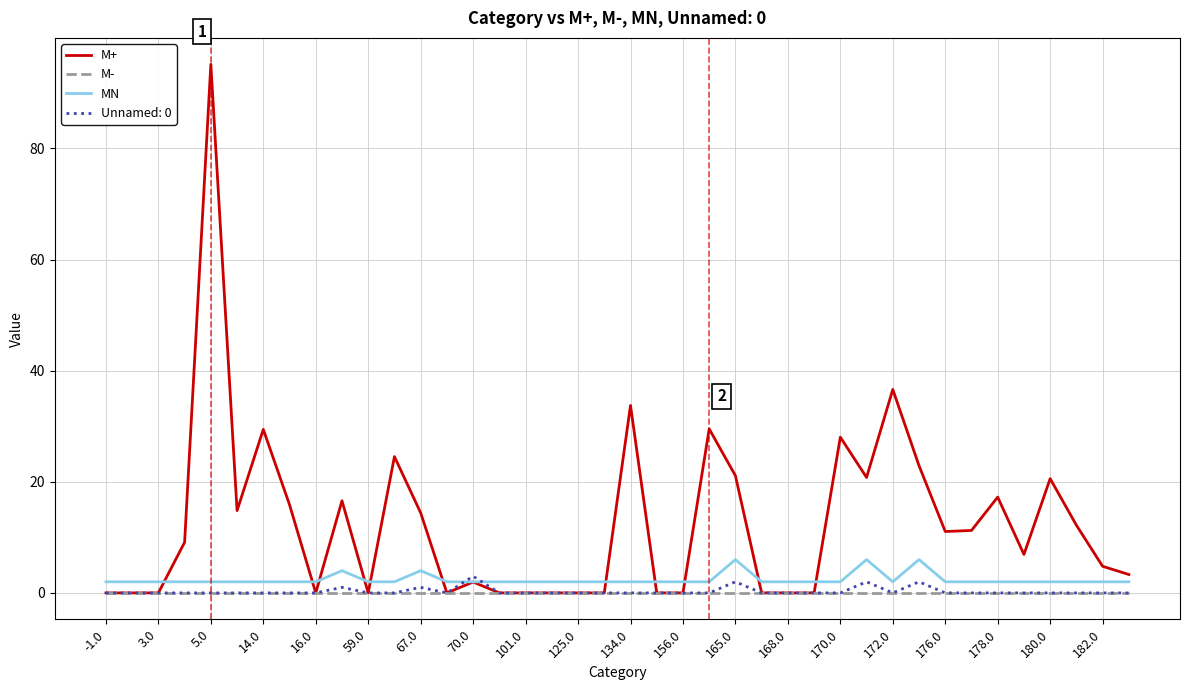

What is the maximum value shown in the chart?

95.1